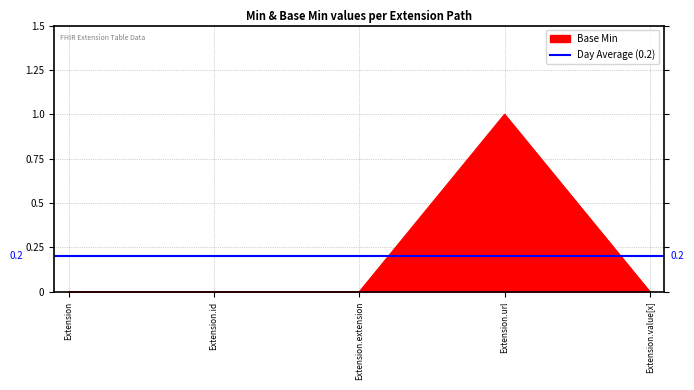

How many values exceed 0?

1